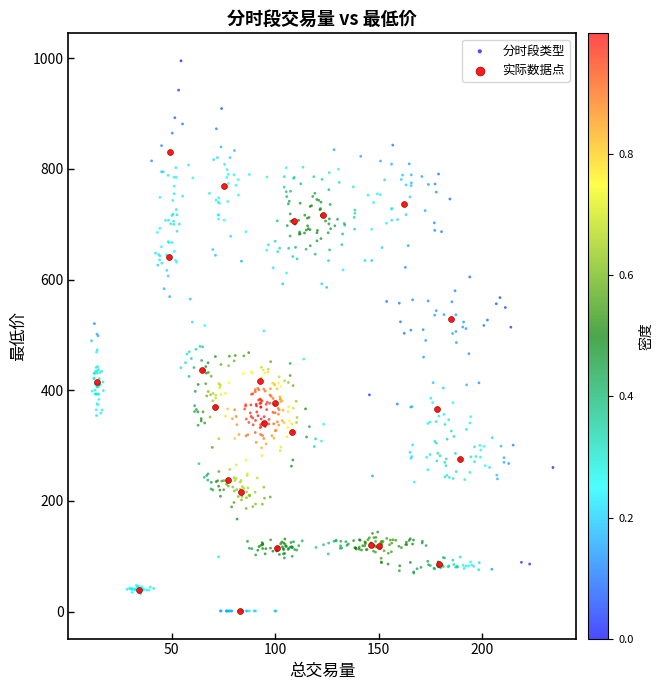

Which series contains the highest Y value?

分时段类型